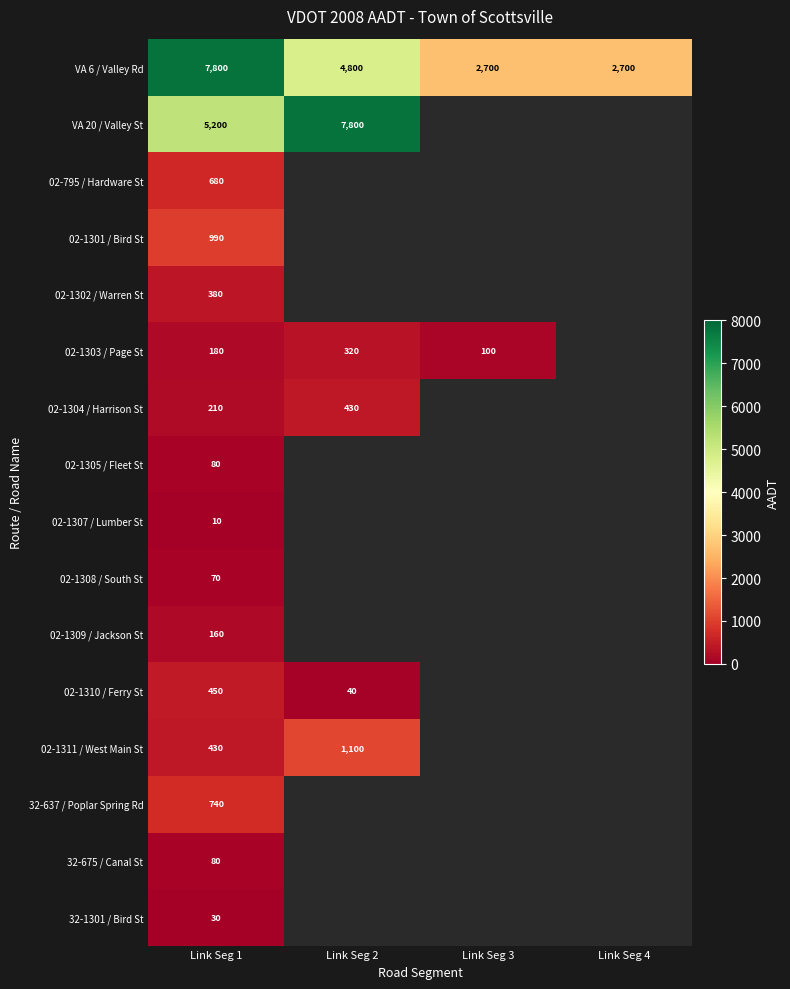

Is it true that VA 6 / Valley Rd equals 4800 at Link Seg 2?

True